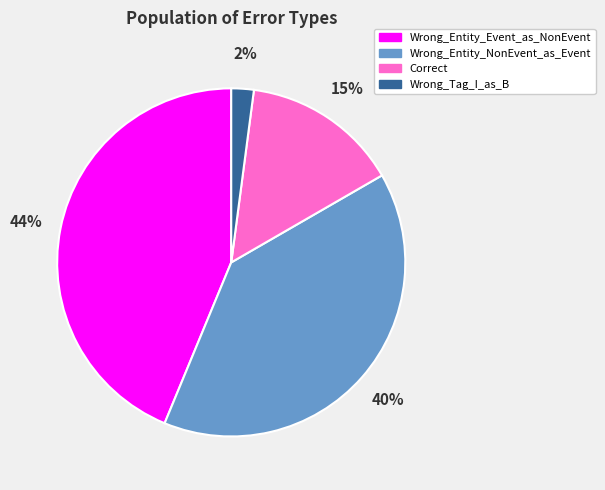

To the nearest percent, what is the difference between the largest and smallest slice percentages?

42%